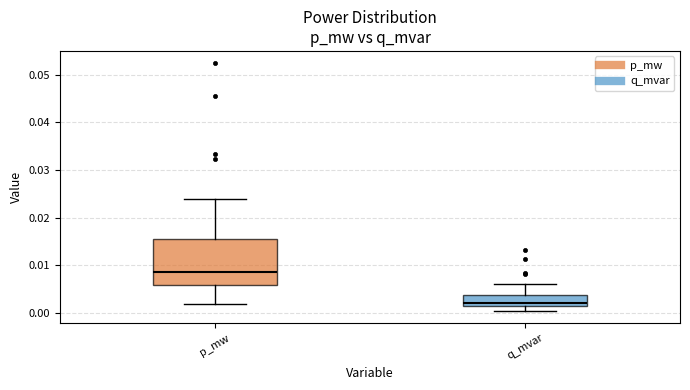

Where is the lower edge of the box for p_mw on the y-axis? The values are not printed on the chart, so give them approximately, as read against the axis.

0.006